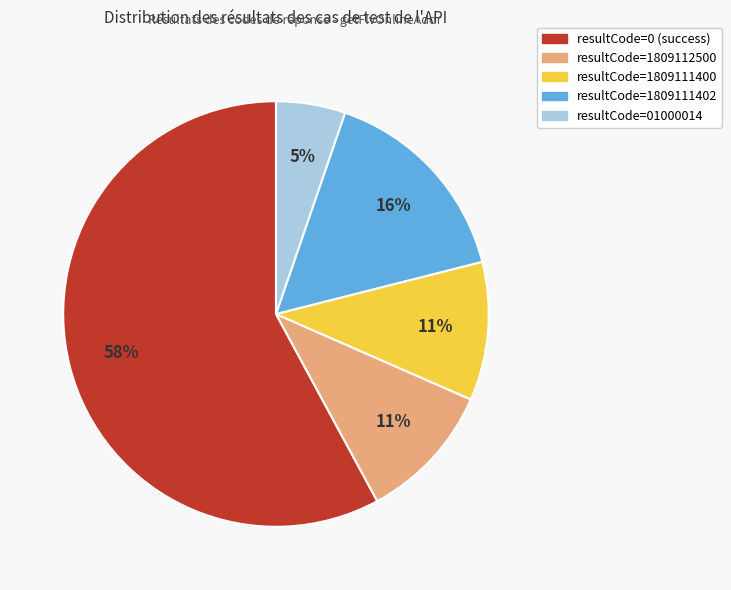

Is there a majority slice in this chart?

Yes